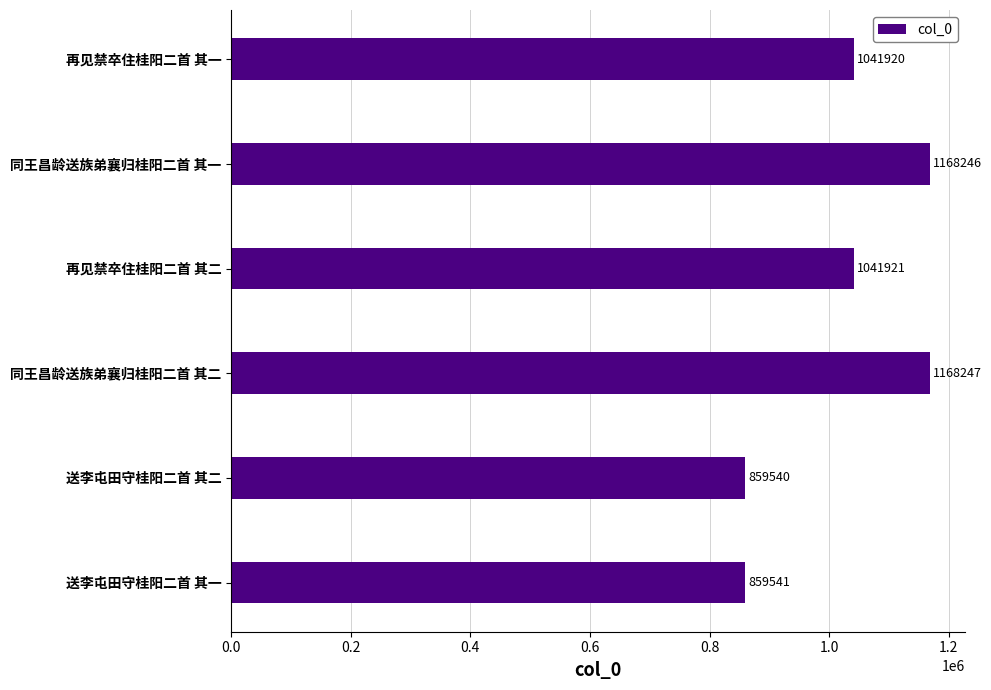

True or false: the data shows 1041920 at 再见禁卒住桂阳二首 其一.

True